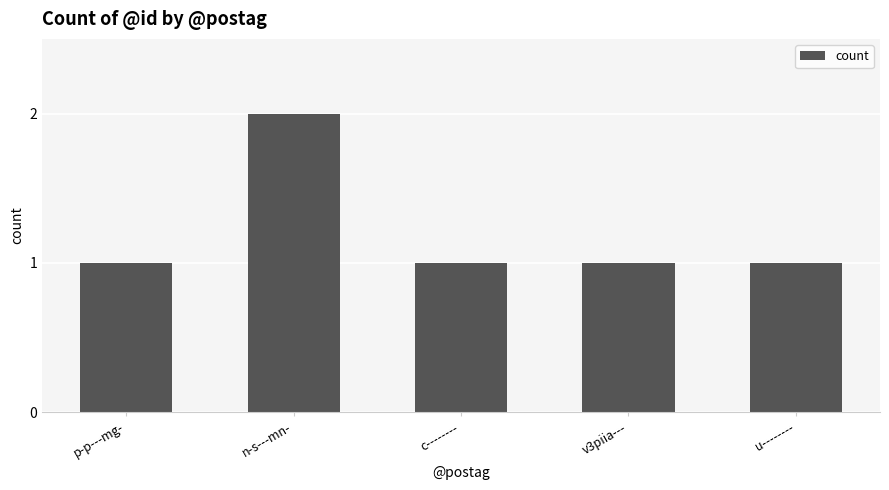

Reading left to right, what are all the values shown in this chart?

p-p---mg-=1	n-s---mn-=2	c--------=1	v3piia---=1	u--------=1